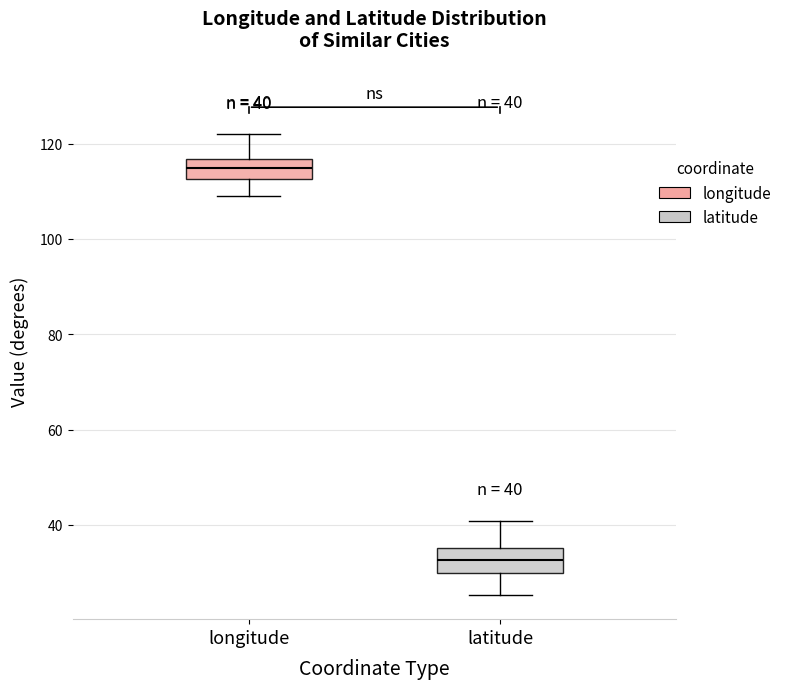

Which box has the highest median line?

longitude